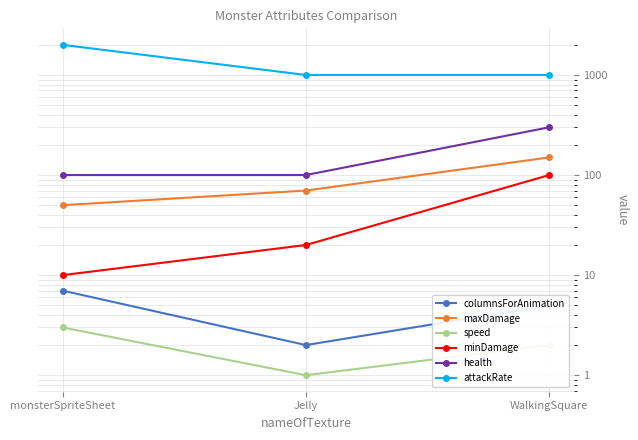

Which series has the largest range (max minus min)?

attackRate